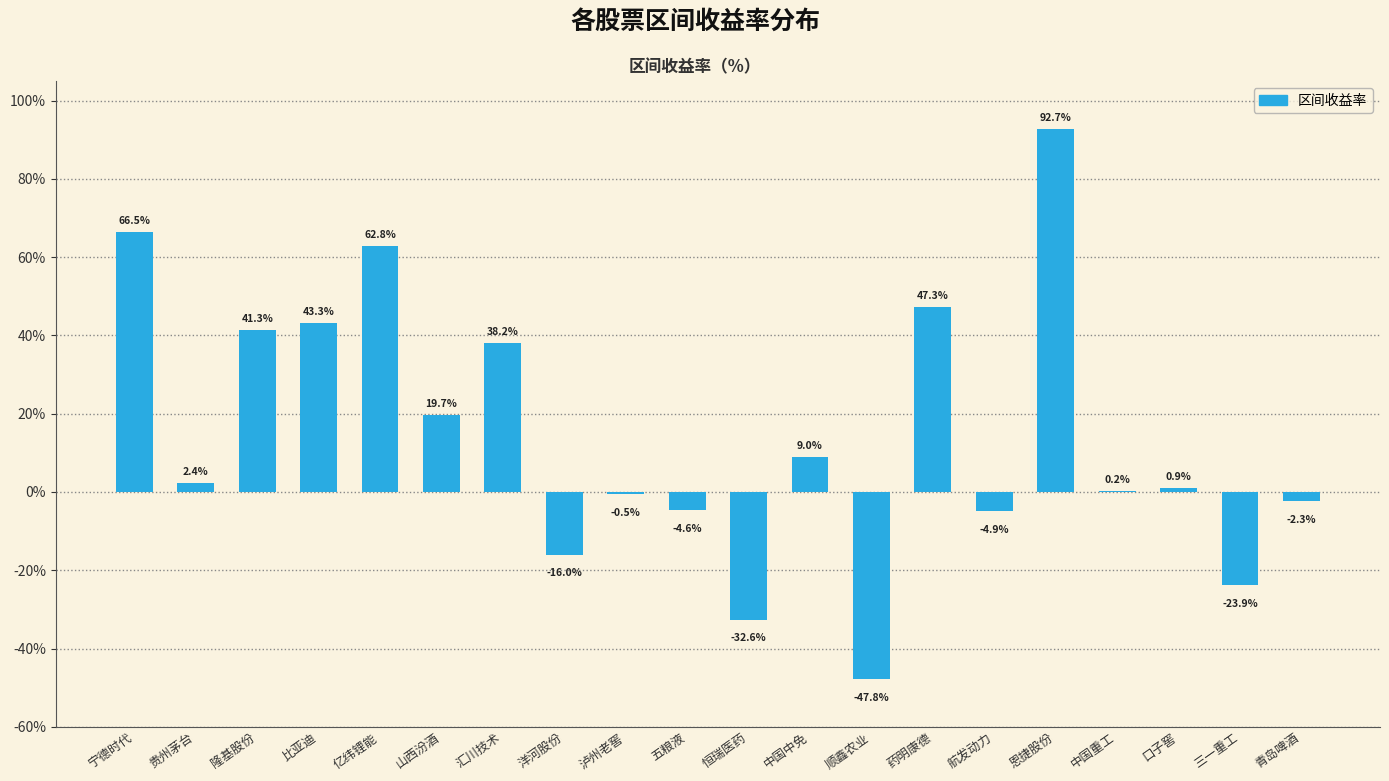

What is the sum of all values?

291.6